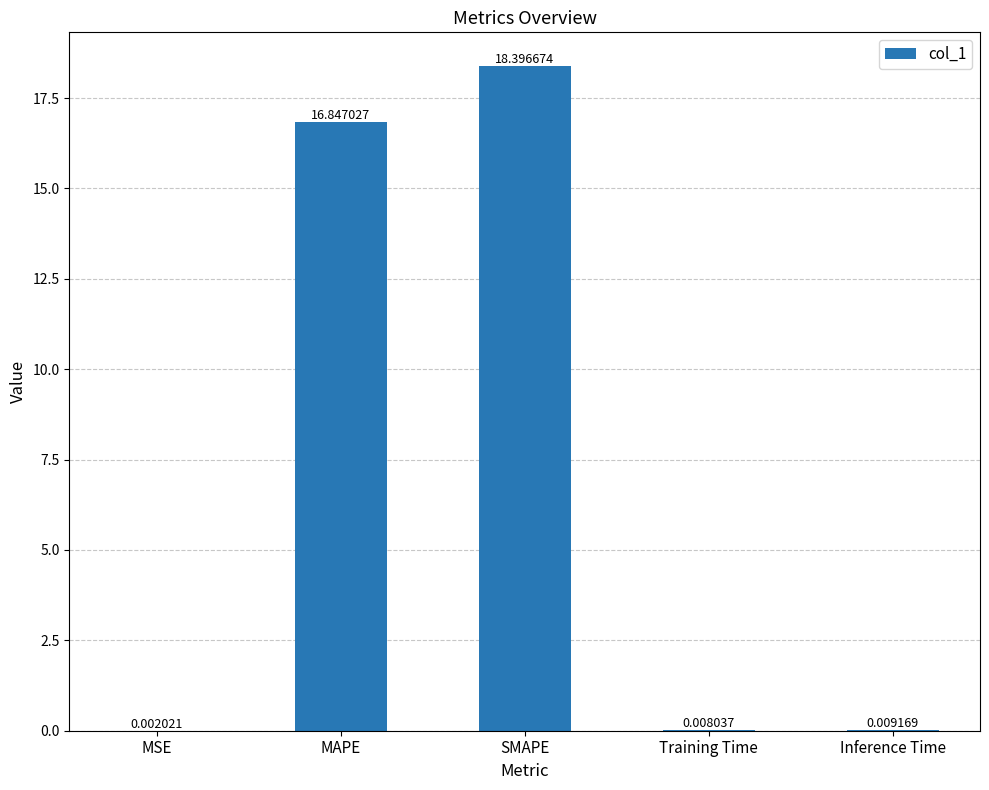

Which label corresponds to the largest value in the chart?

SMAPE